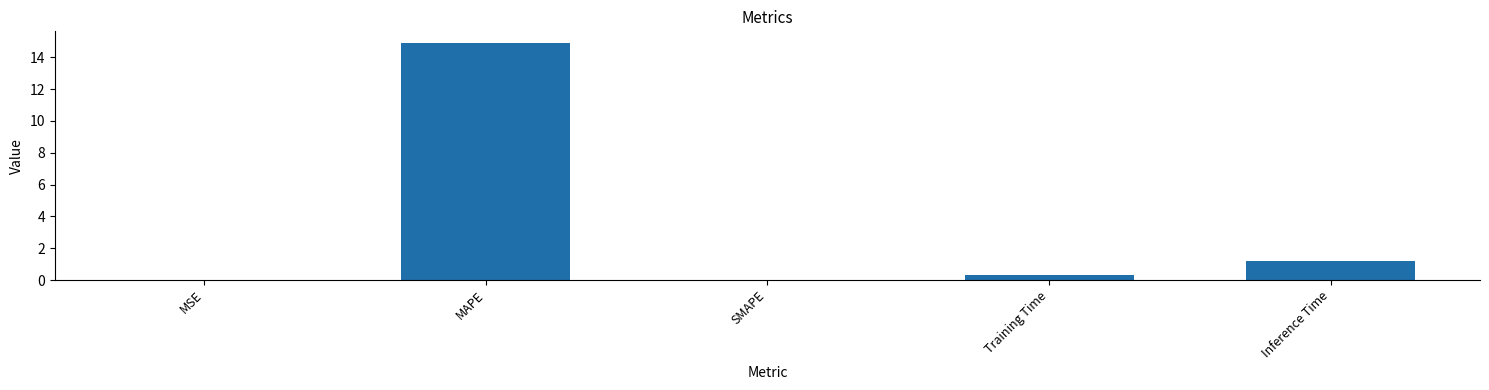

What is the ratio of the value at Training Time to the value at Inference Time?

0.3